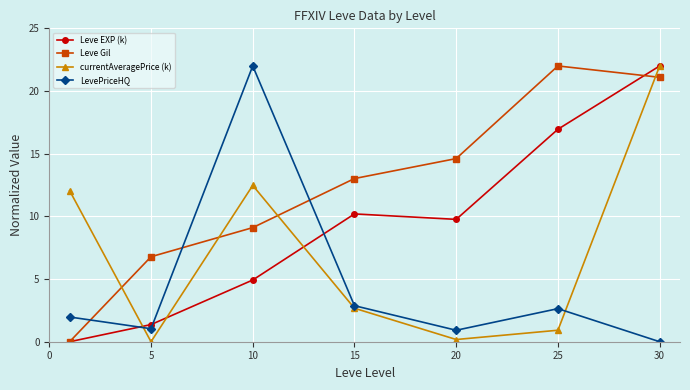

Rank the series by their average value, from highest to lowest.

Leve Gil, Leve EXP (k), currentAveragePrice (k), LevePriceHQ